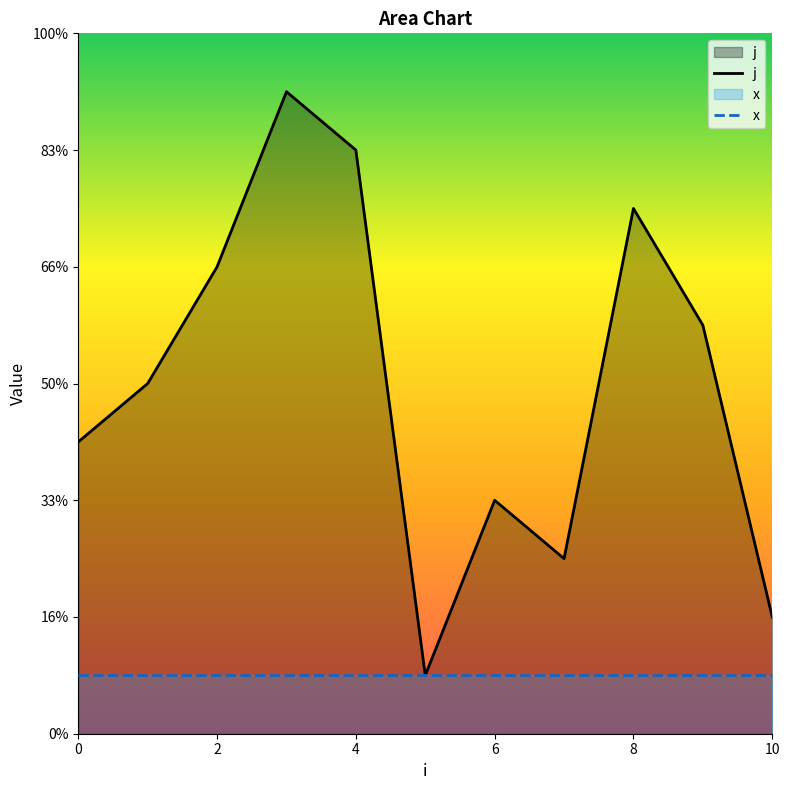

What is the ratio of the value at 3 to the value at 4?

1.1